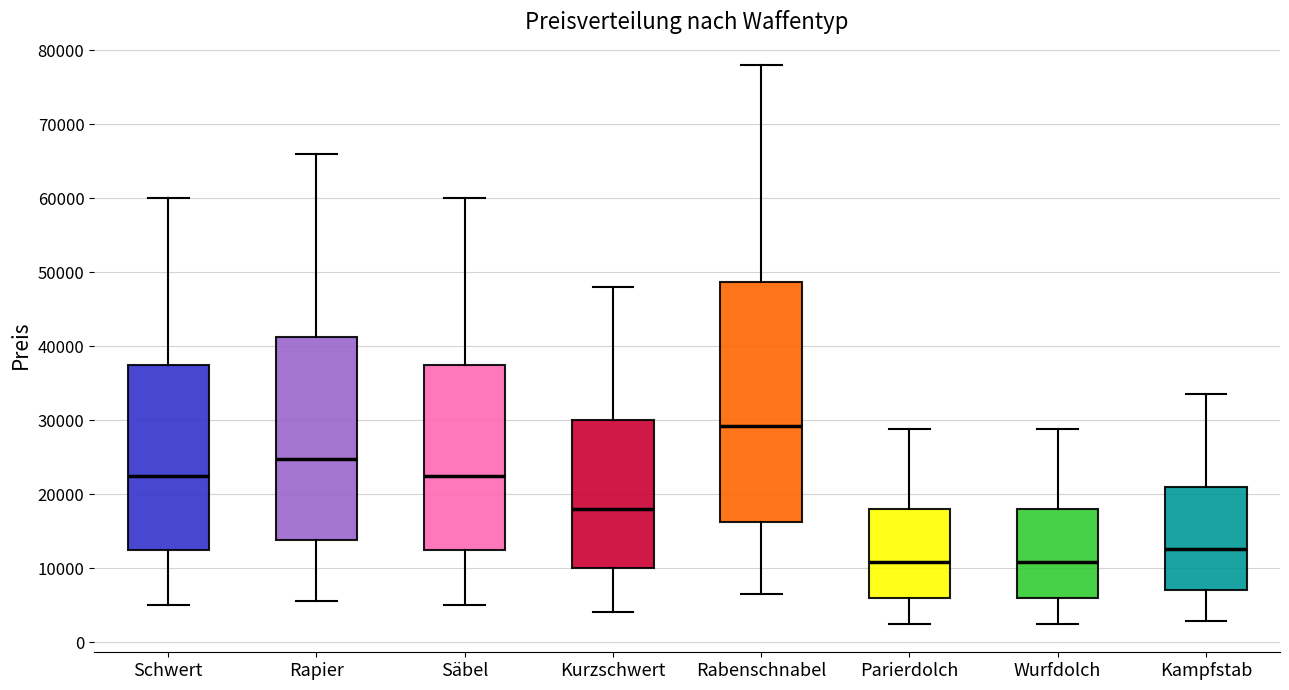

Reading left to right, transcribe this box plot: for each box, give where its median line is, the range the box spans, and where its two whiskers end, as read against the y-axis. The values are not printed on the chart, so give them approximately, as read against the axis.

Schwert: median 23000, box 13000 to 38000, whiskers 5000 to 60000
Rapier: median 25000, box 14000 to 41000, whiskers 6000 to 66000
Säbel: median 23000, box 13000 to 38000, whiskers 5000 to 60000
Kurzschwert: median 18000, box 10000 to 30000, whiskers 4000 to 48000
Rabenschnabel: median 29000, box 16000 to 49000, whiskers 7000 to 78000
Parierdolch: median 11000, box 6000 to 18000, whiskers 2000 to 29000
Wurfdolch: median 11000, box 6000 to 18000, whiskers 2000 to 29000
Kampfstab: median 13000, box 7000 to 21000, whiskers 3000 to 34000